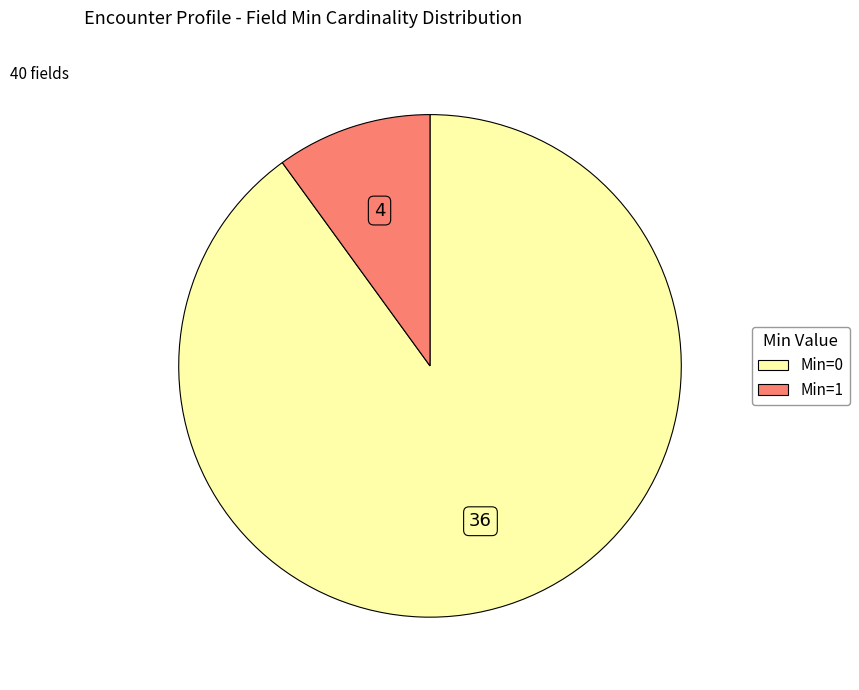

Is there any slice that represents more than half of the pie?

Yes